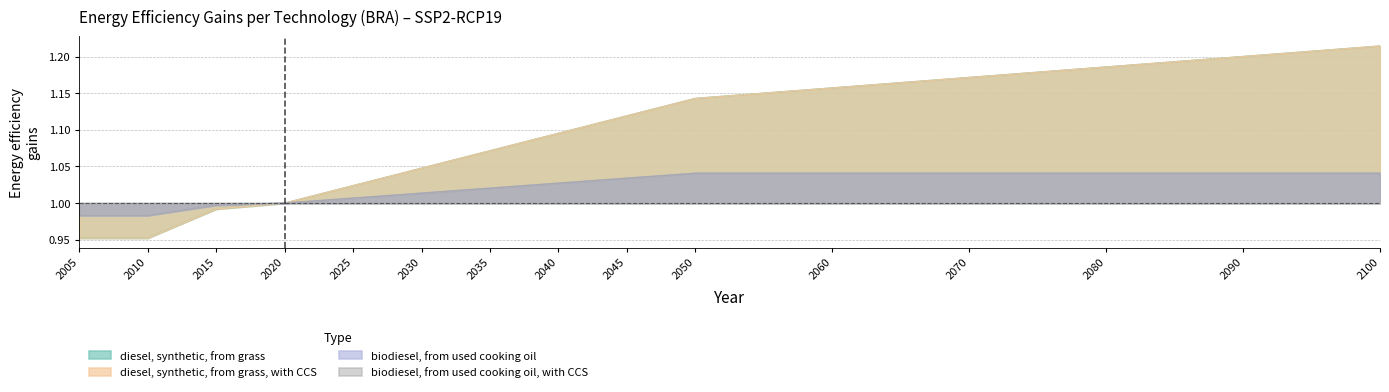

Which series has the largest range (max minus min)?

diesel, synthetic, from grass, with CCS